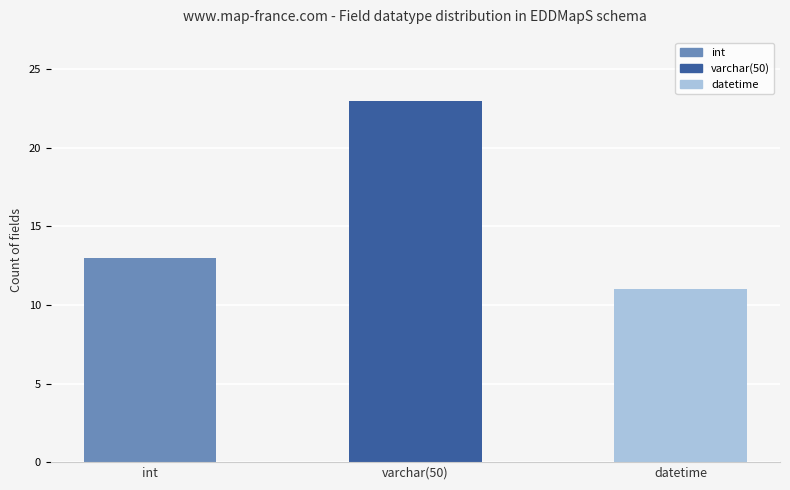

True or false: the data shows 18 at datetime.

False